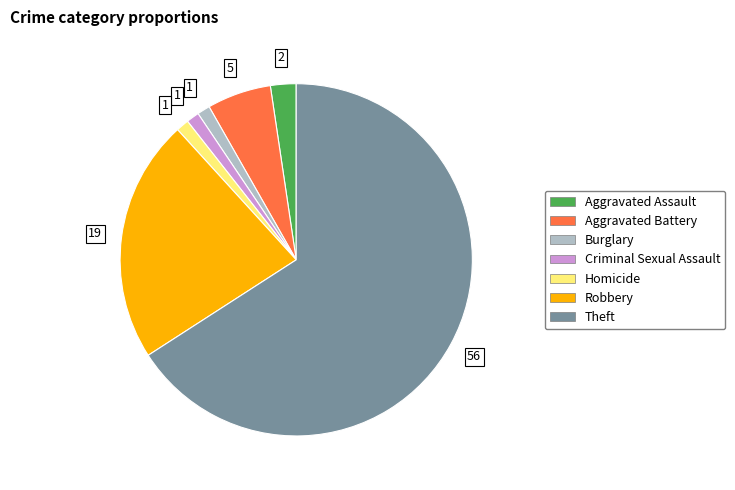

Does Burglary account for over 50% of the chart?

No